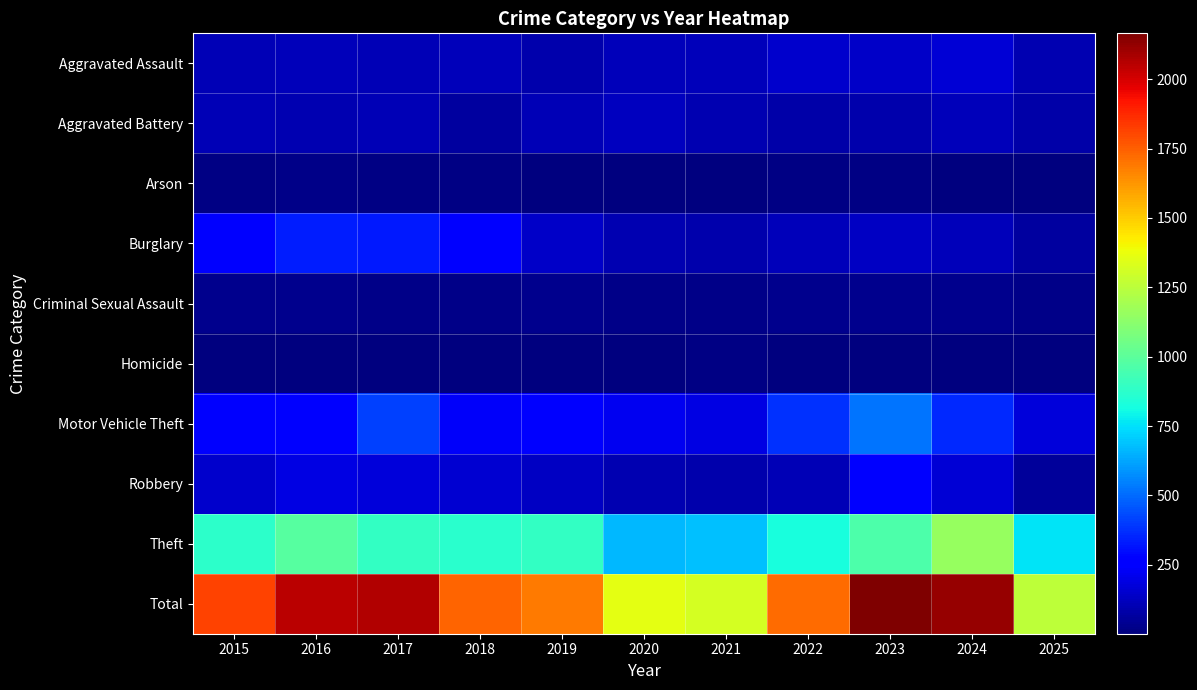

What is the difference between the highest and lowest values at 2021?

1307